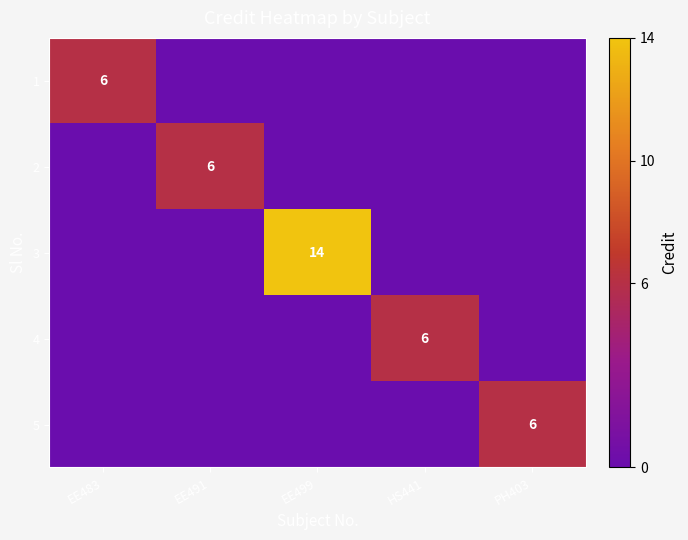

The 1 series shows 6 at EE483. True or false?

True